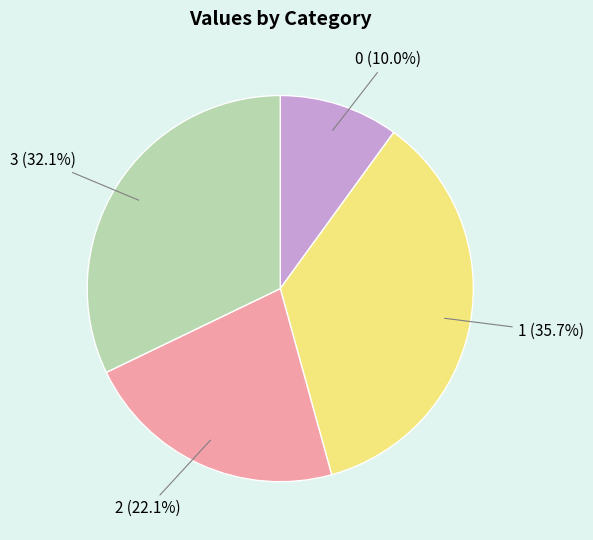

Count the number of slices in the pie.

4